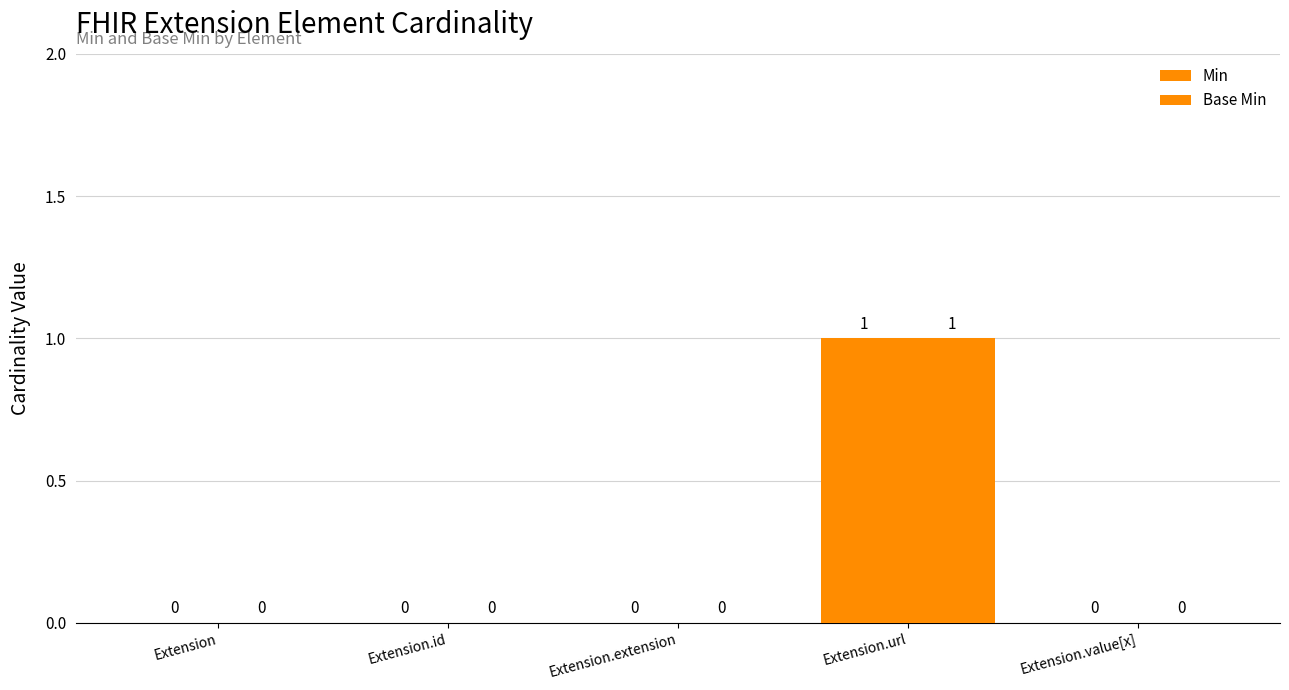

Between Extension.value[x] and Extension.id, which is larger?

Extension.value[x]